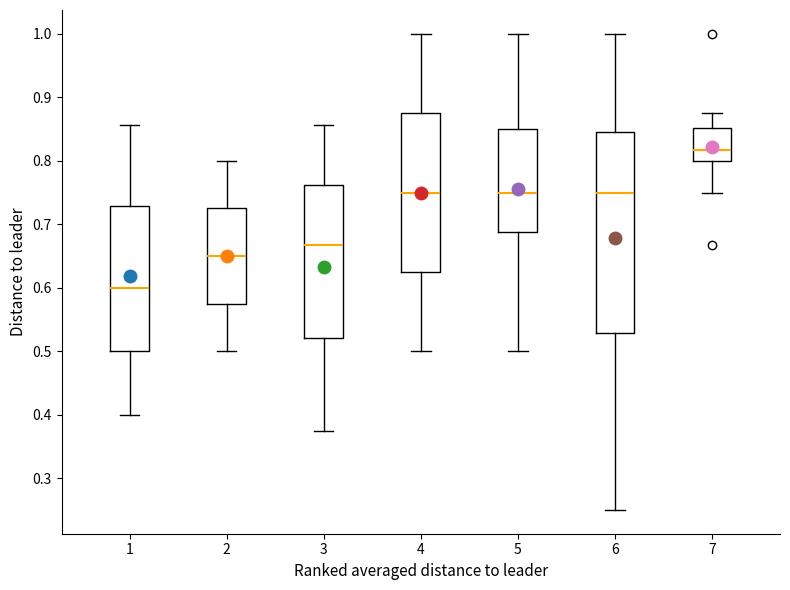

Where is the lower edge of the box at x = 7 on the y-axis? The values are not printed on the chart, so give them approximately, as read against the axis.

0.80